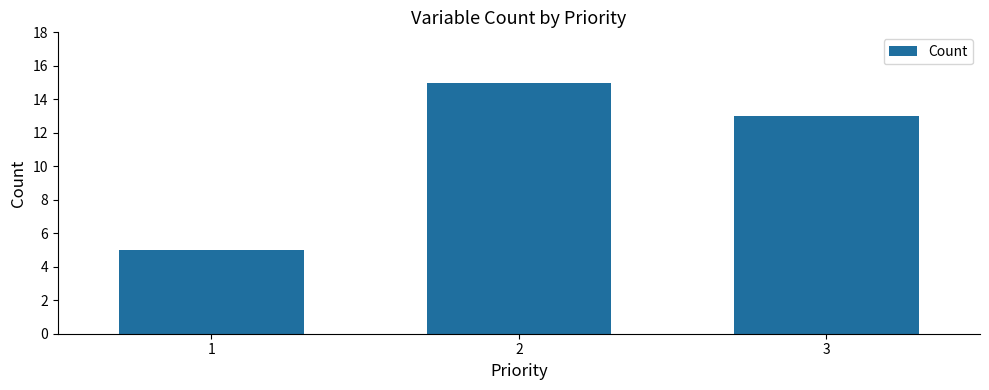

What is the value of the 1st bar from the left?

5